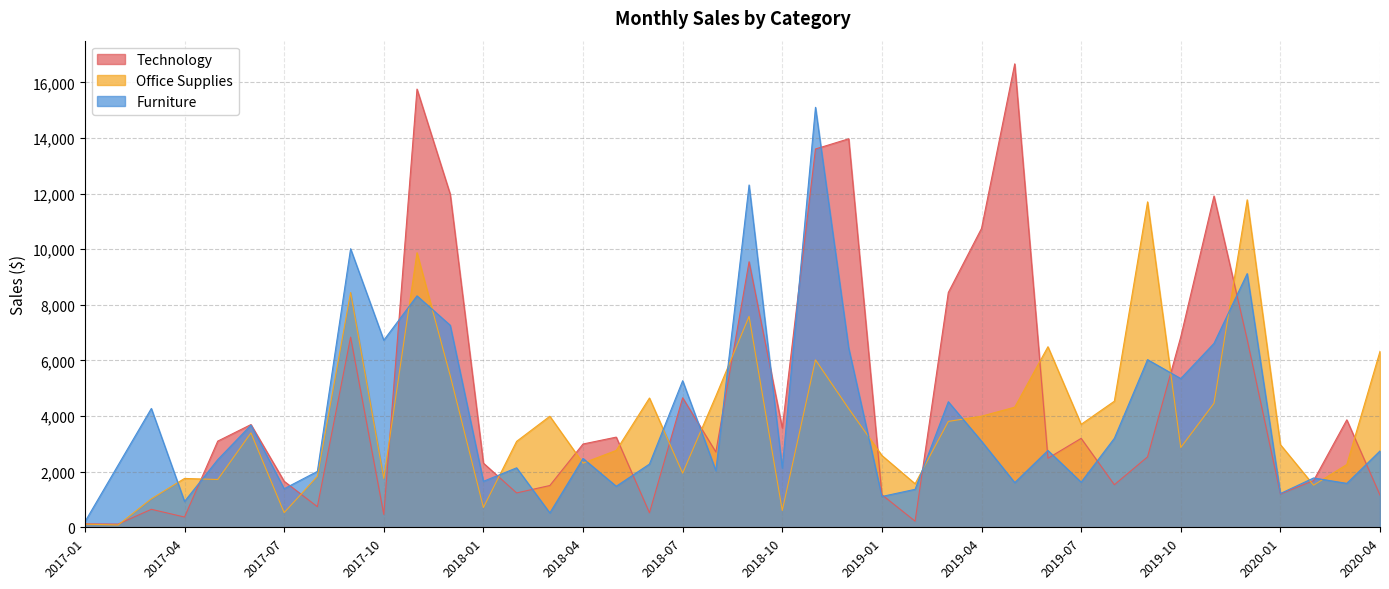

Which category has the highest value in the Technology series?

2019-05